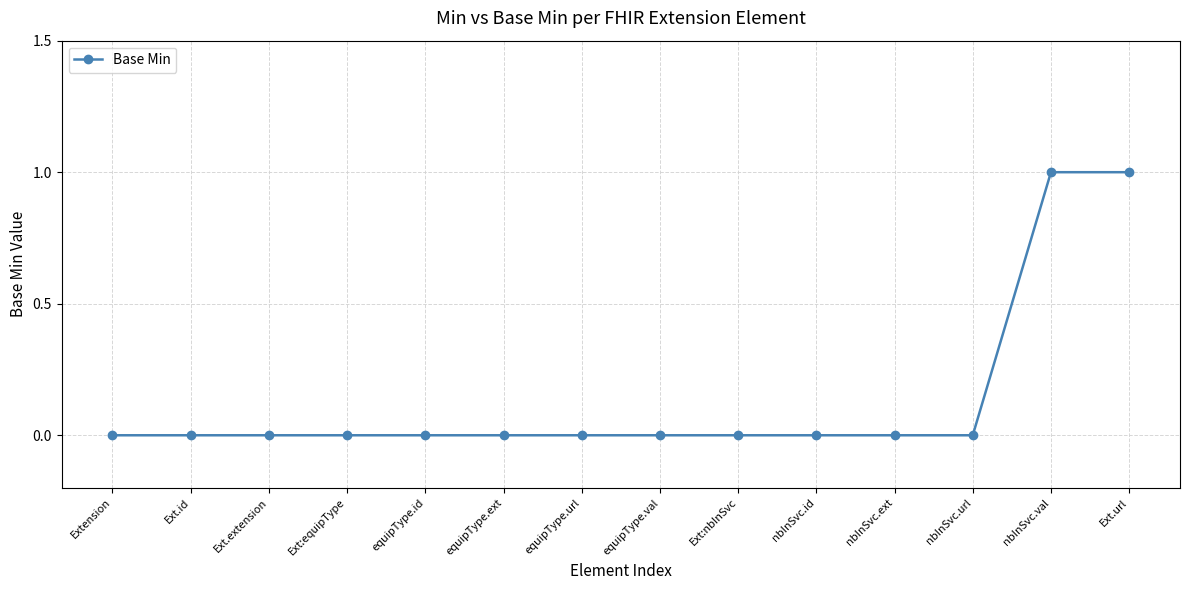

How many data points does each series have?

14